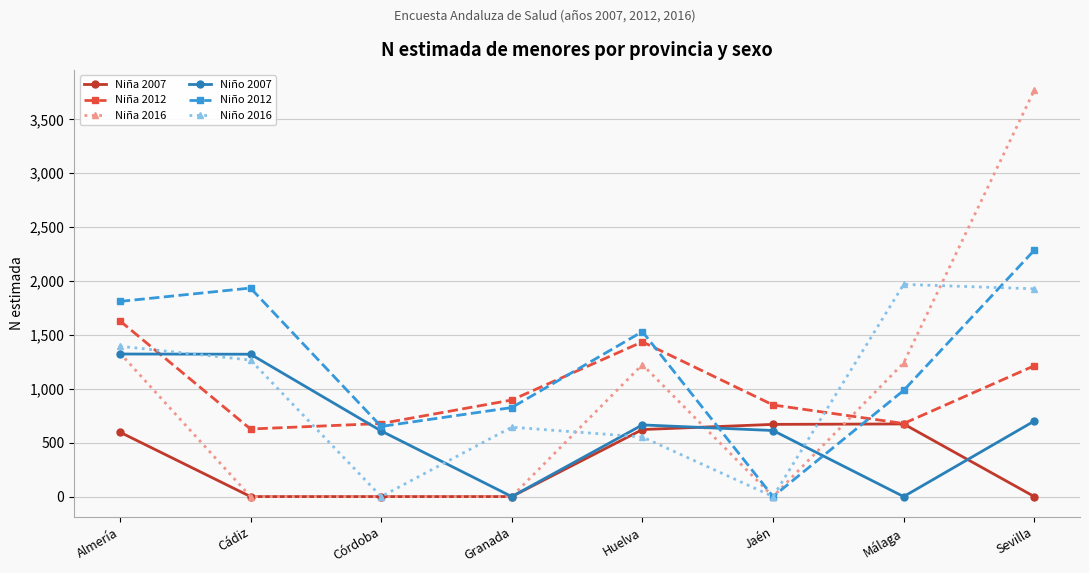

At which category is the sum across all series the highest?

Sevilla